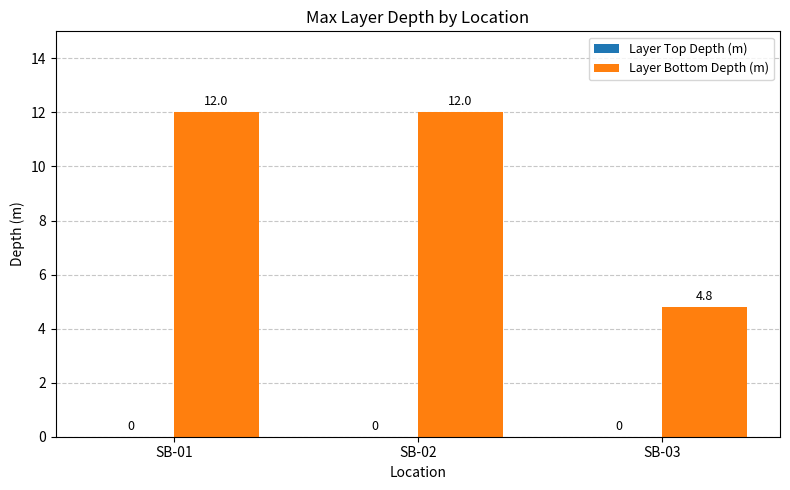

What is the ratio of the value at SB-02 to the value at SB-01?

1.0